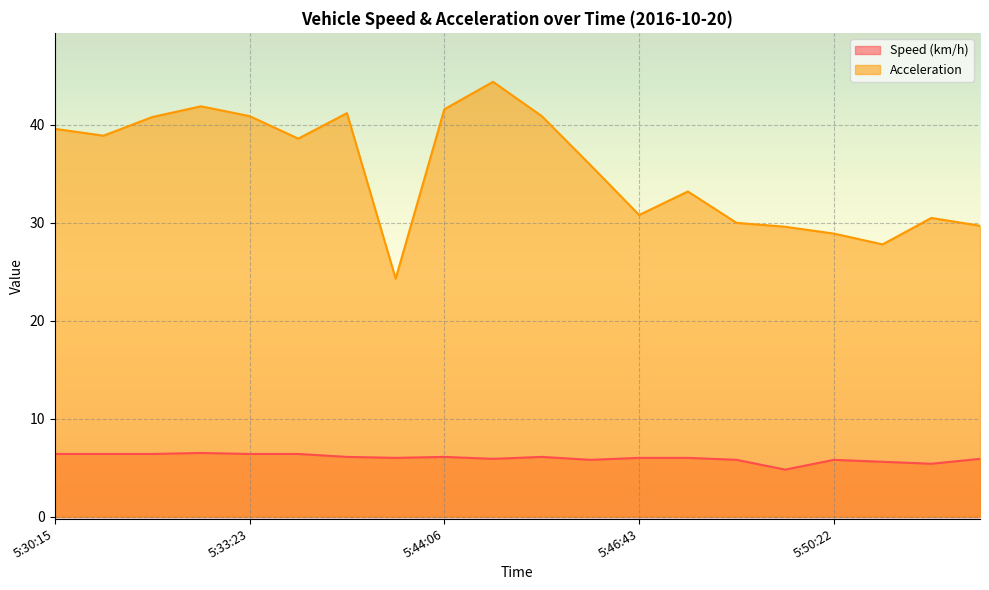

True or false: Acceleration has more than 0 points higher than both neighbors.

True